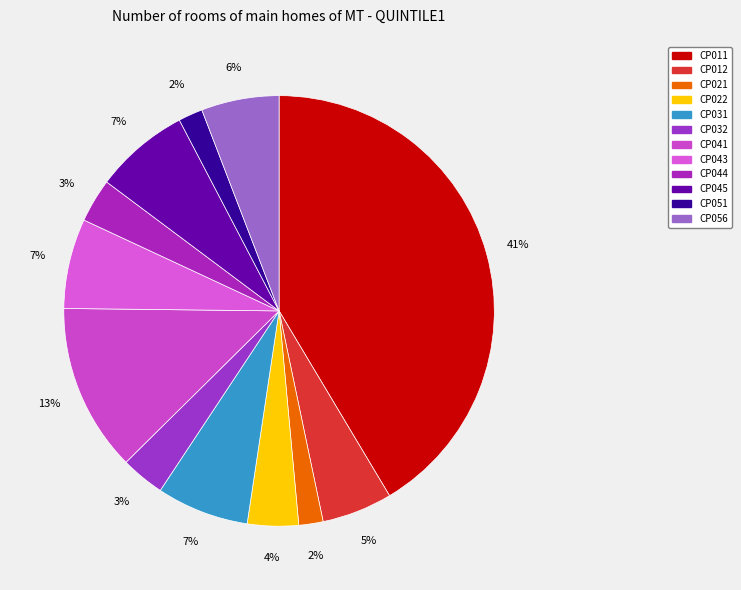

Which slice is the largest?

CP011